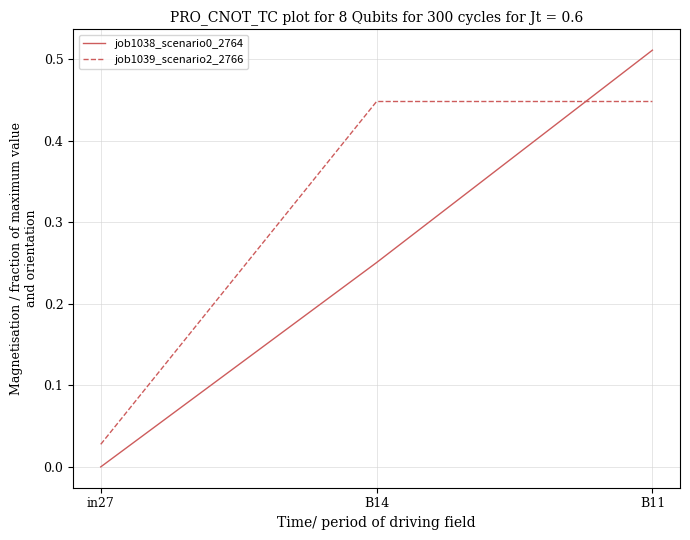

Does the chart have visible grid lines?

Yes